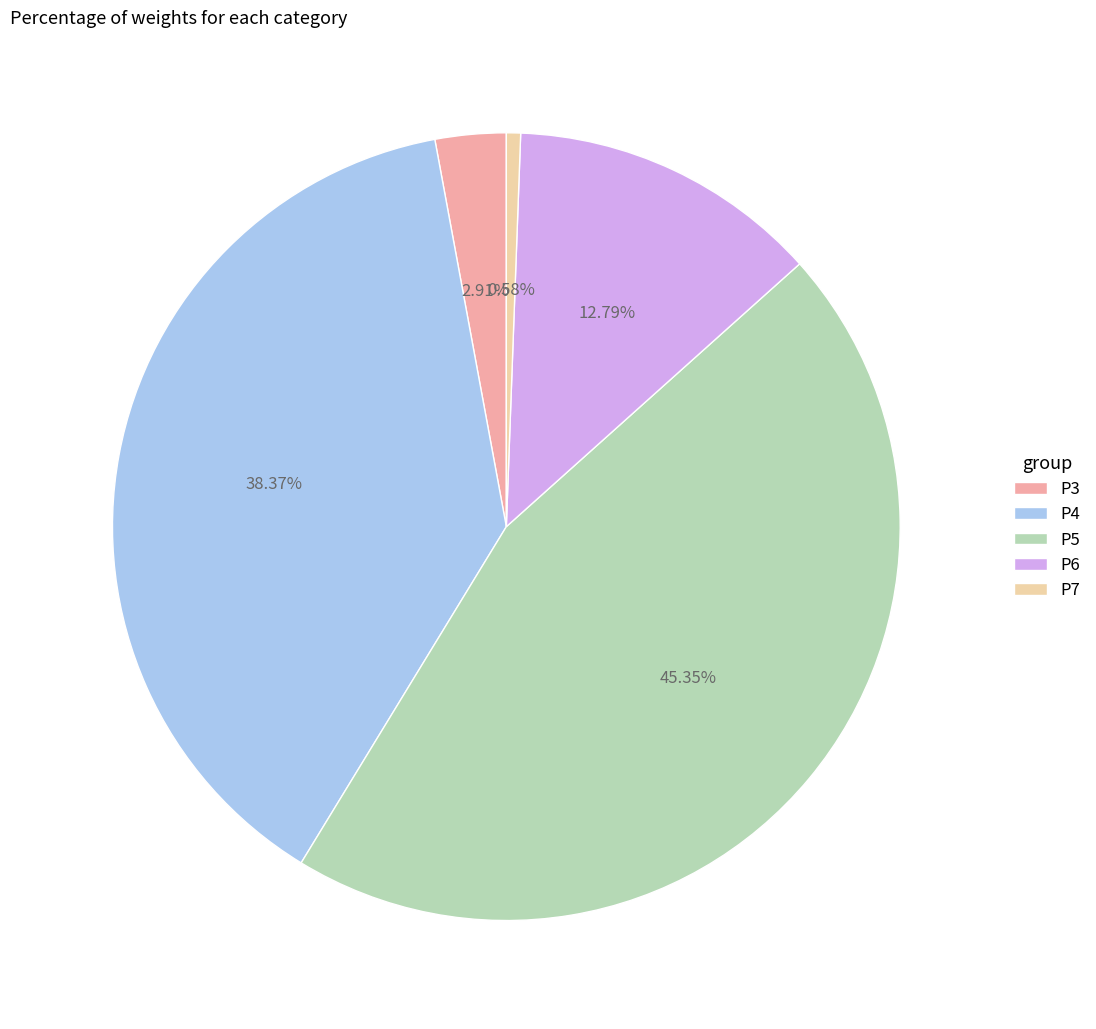

Rank the categories by value from lowest to highest.

P7, P3, P6, P4, P5